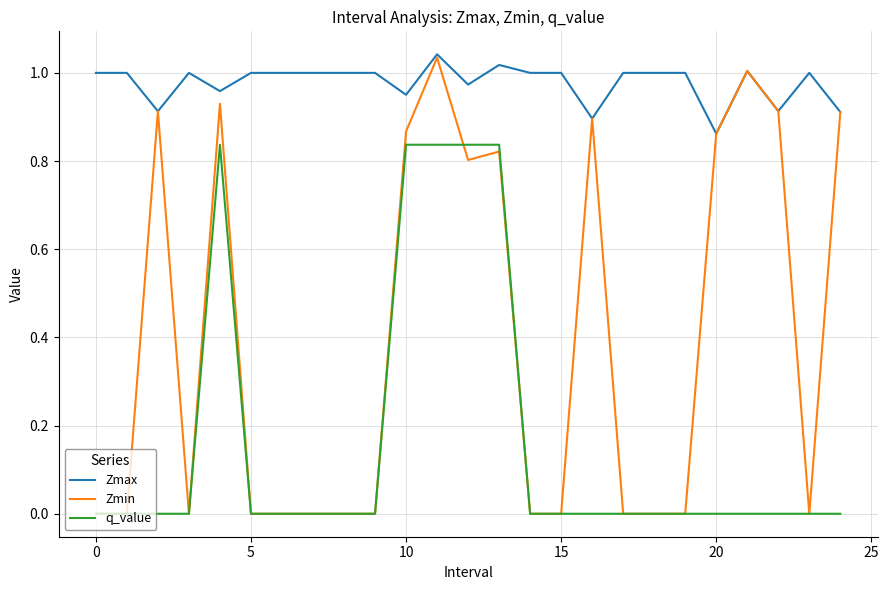

Which series has the widest spread of values?

Zmin